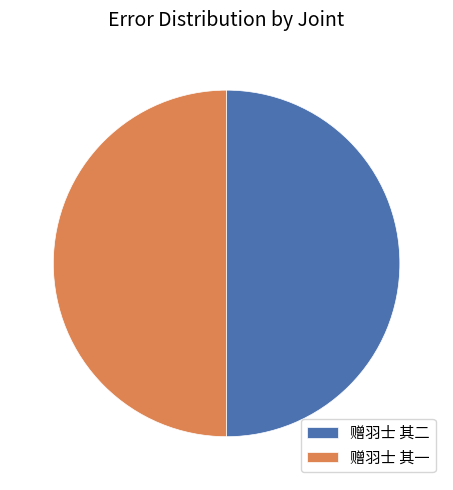

Approximately how many times larger is the value at 赠羽士 其二 compared to 赠羽士 其一?

1.0